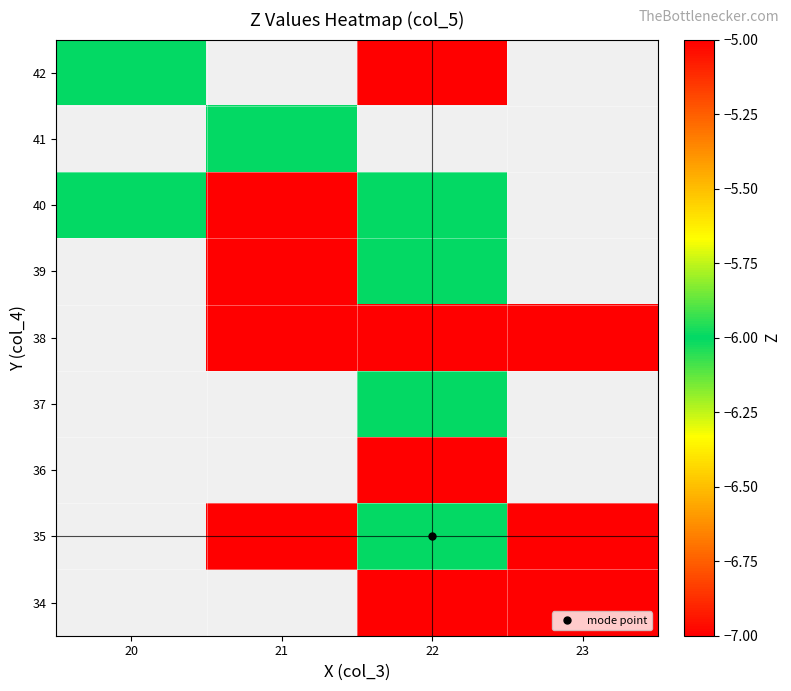

At which category does the chart reach its peak across all series?

22